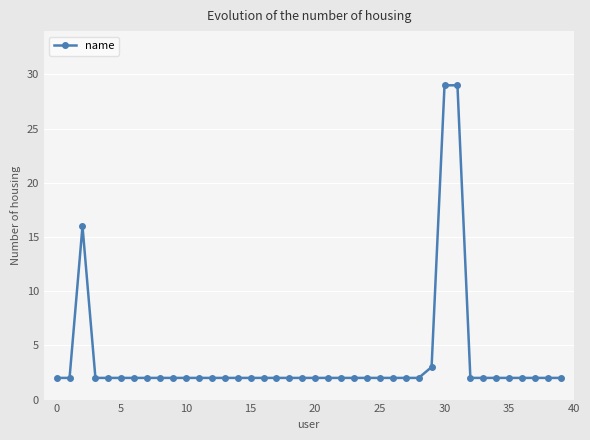

What is the greatest value displayed?

29